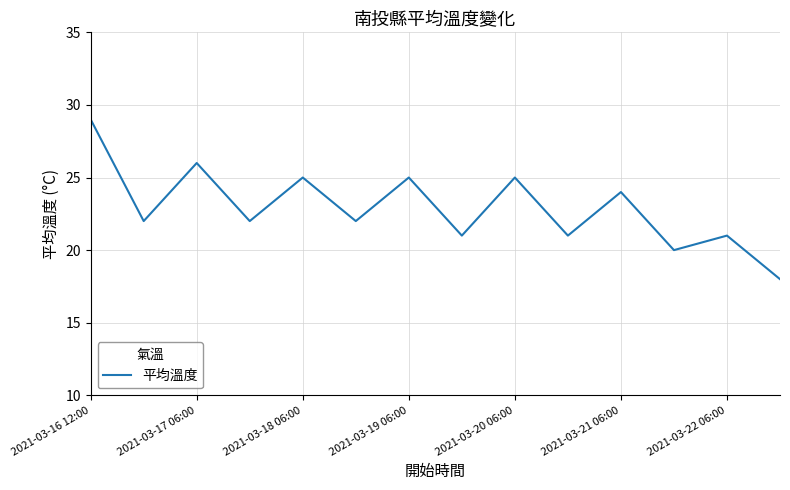

What is the difference between the maximum and minimum values?

11